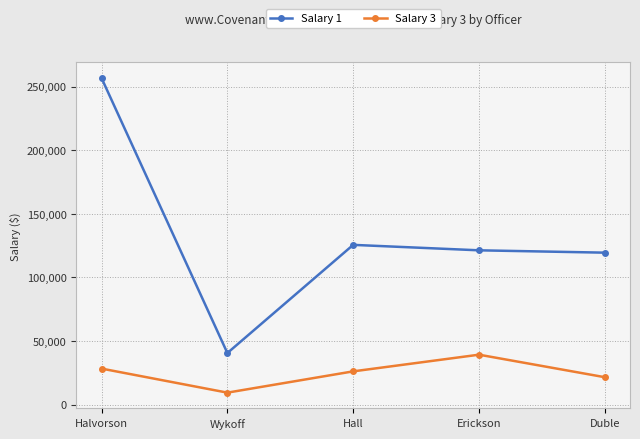

Is the value of Salary 3 at Hall greater than the value of Salary 1 at Erickson?

No